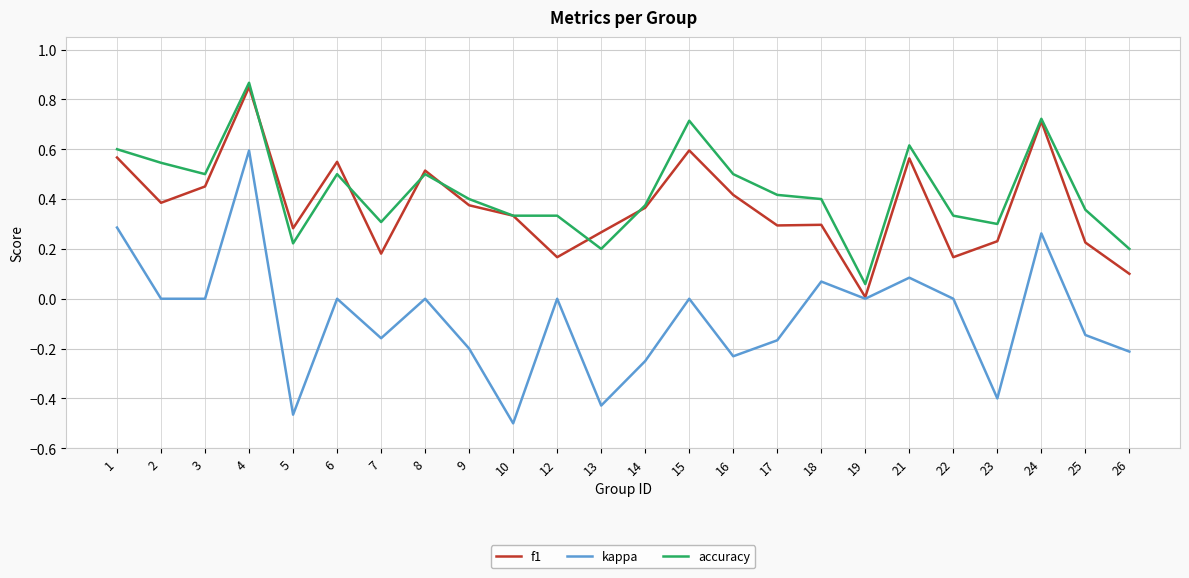

How many lines are shown in the chart?

3